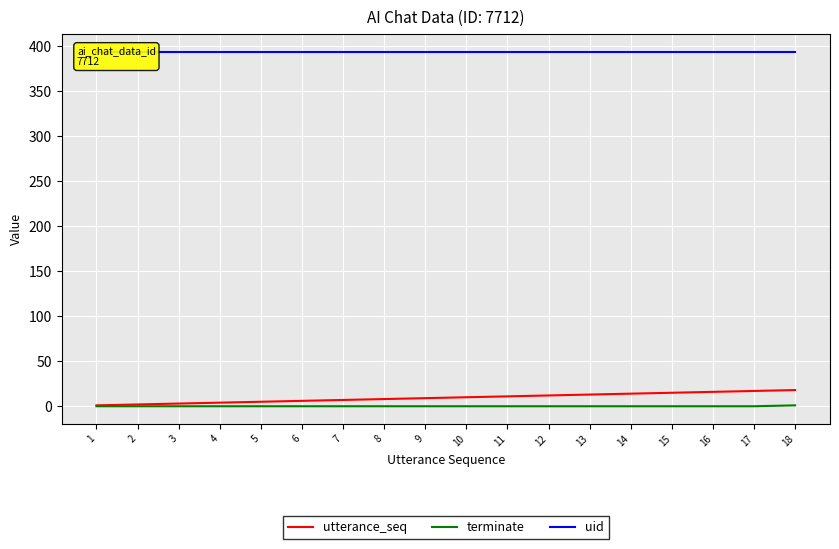

Rank the categories by terminate value from highest to lowest.

18, 1, 2, 3, 4, 5, 6, 7, 8, 9, 10, 11, 12, 13, 14, 15, 16, 17